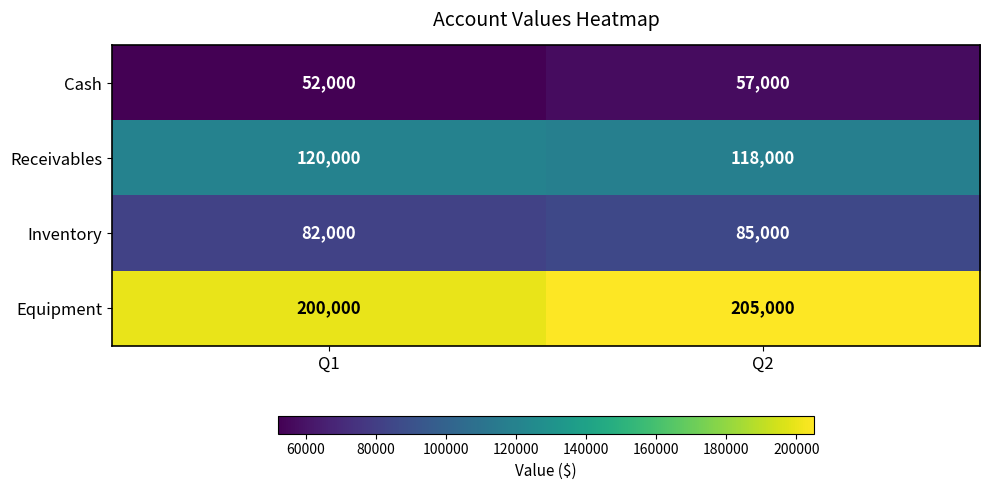

What is the average value of the Cash series?

54500